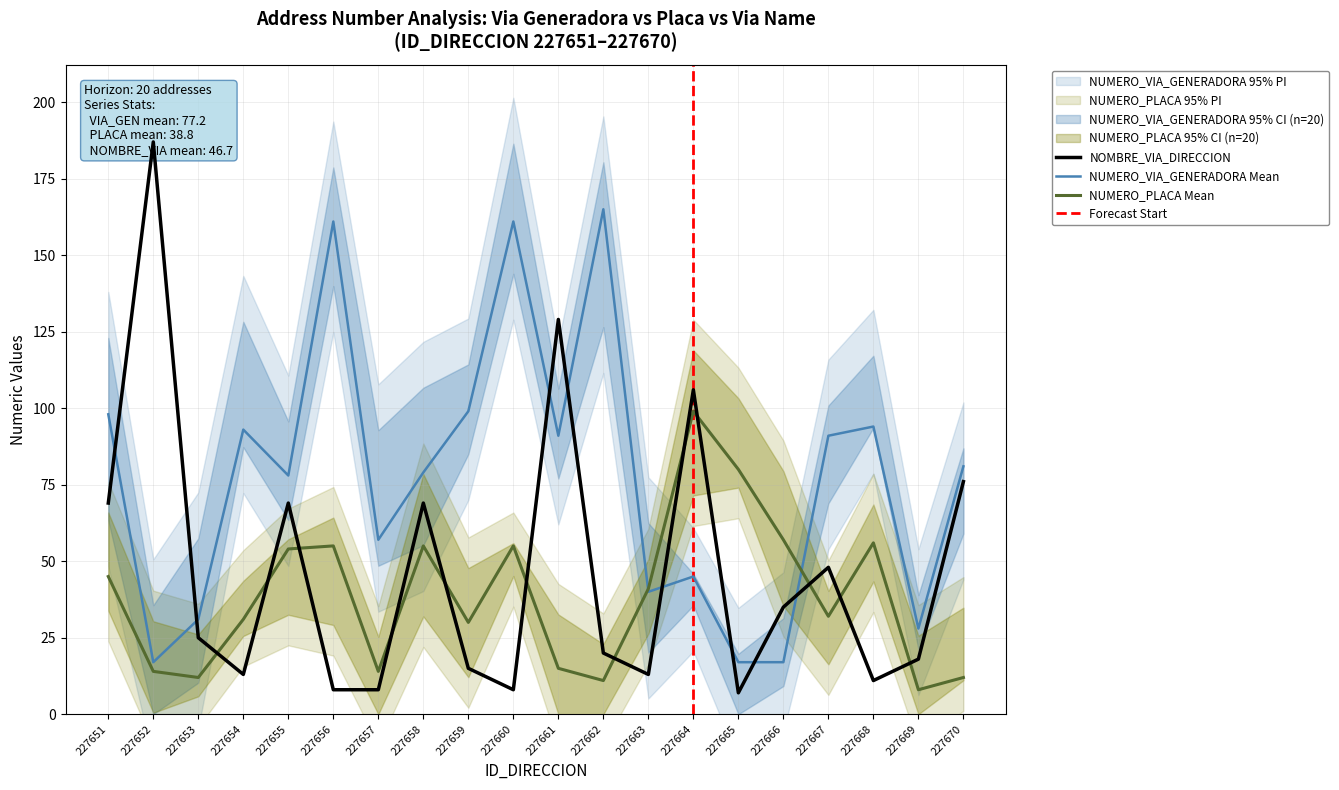

Does the chart display data point markers on the line(s)?

No